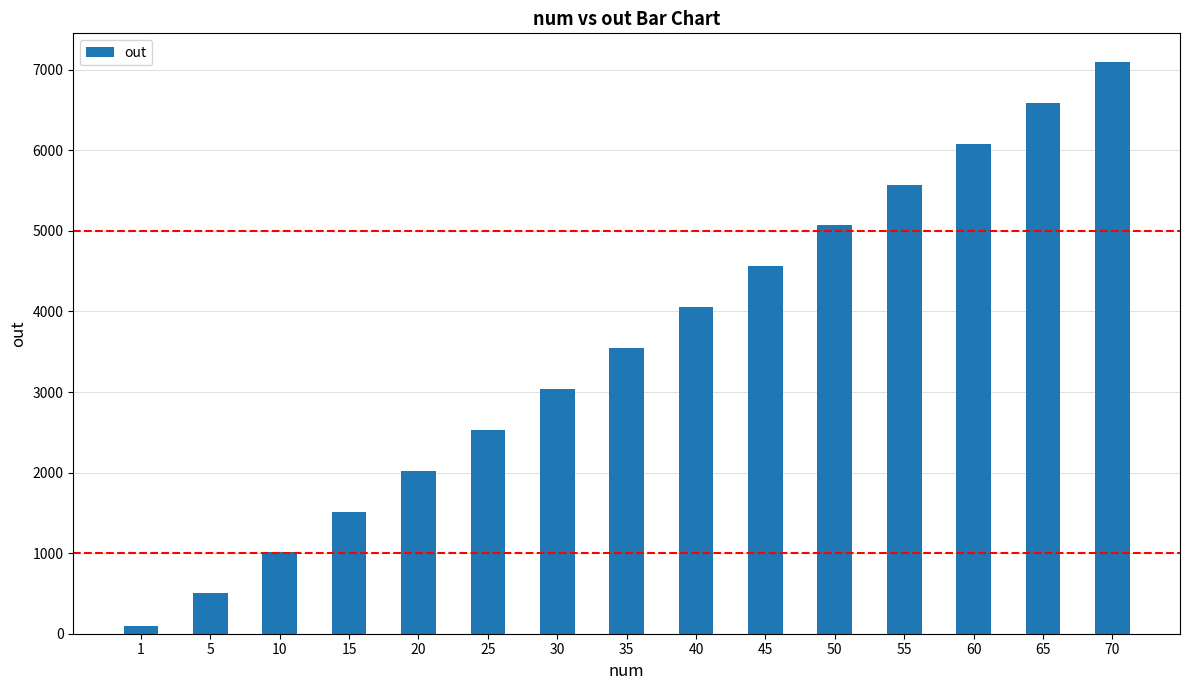

List the labels in order of value, largest first.

70, 65, 60, 55, 50, 45, 40, 35, 30, 25, 20, 15, 10, 5, 1